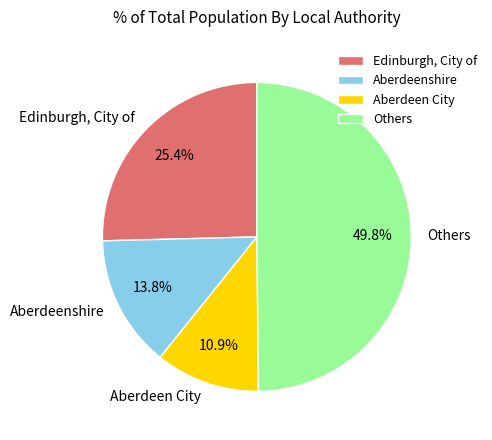

Count the number of slices in the pie.

4